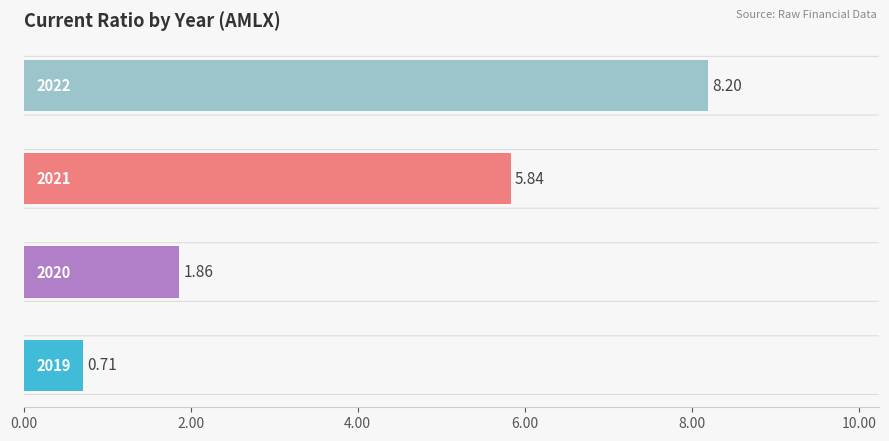

Count the number of data series in this chart.

1